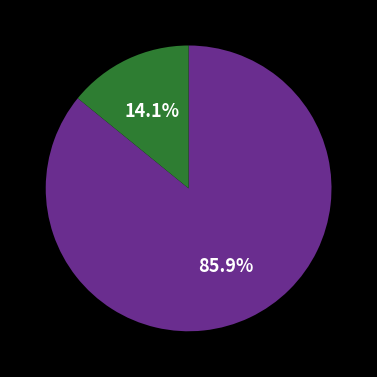

Is there a majority slice in this chart?

Yes